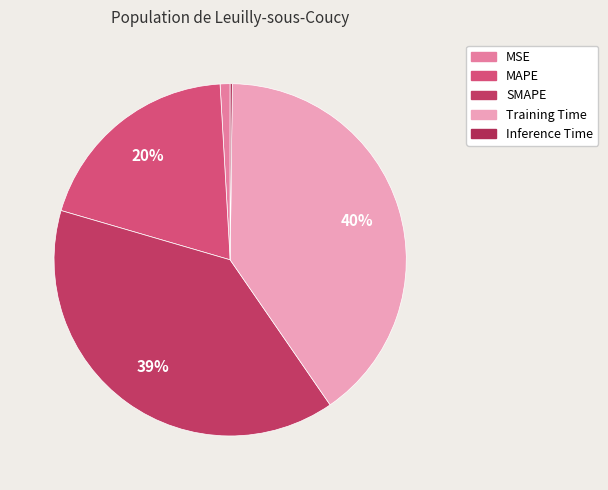

Is there a majority slice in this chart?

No